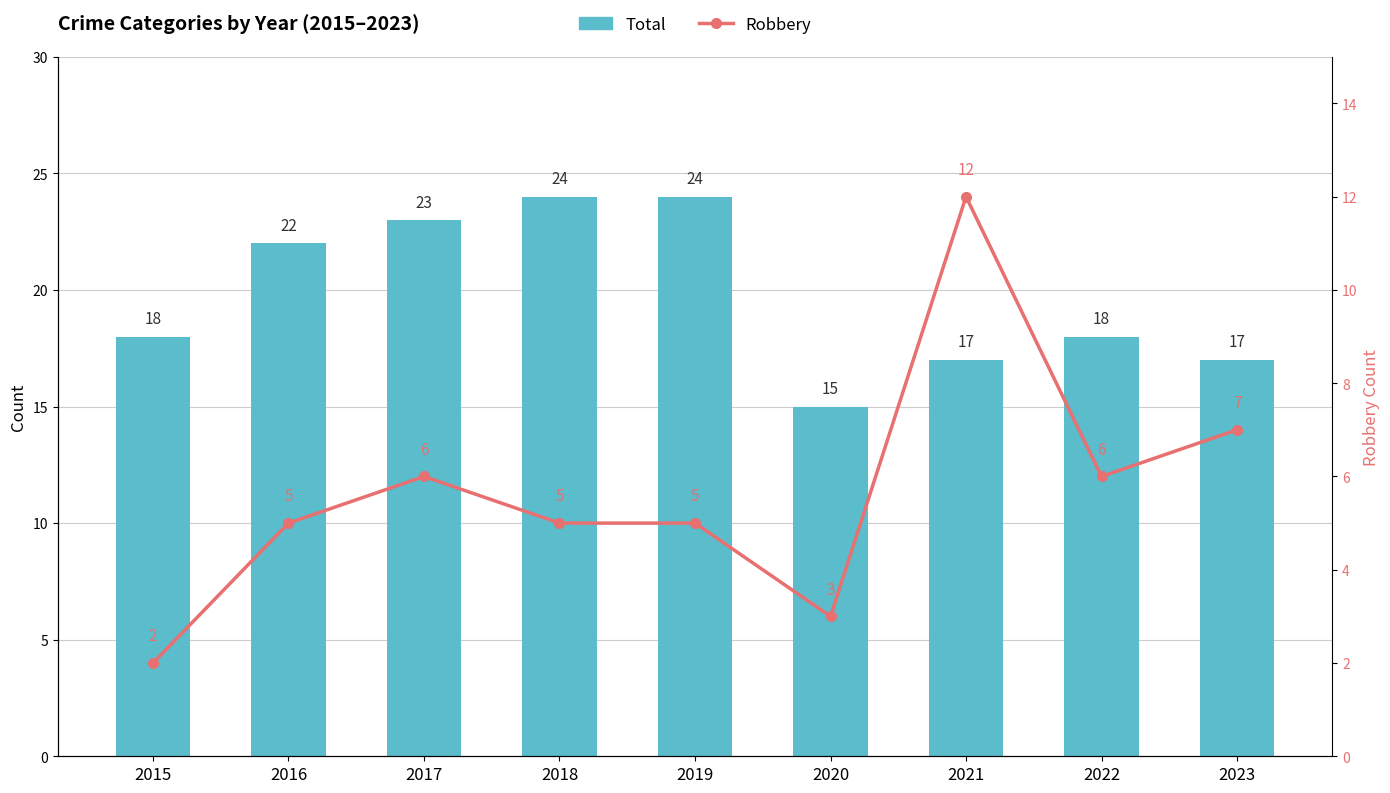

What is the difference between the maximum and minimum values in the Total (bar) series?

9